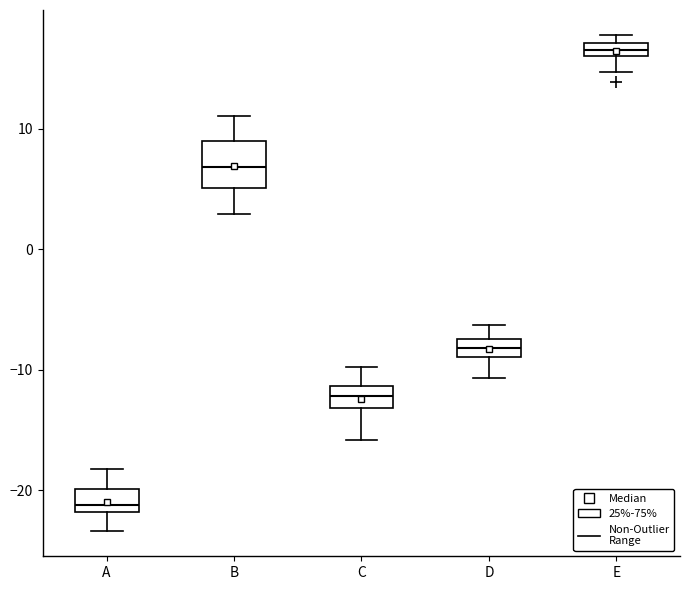

Where does the median line of the box for B sit on the y-axis? The values are not printed on the chart, so give them approximately, as read against the axis.

7